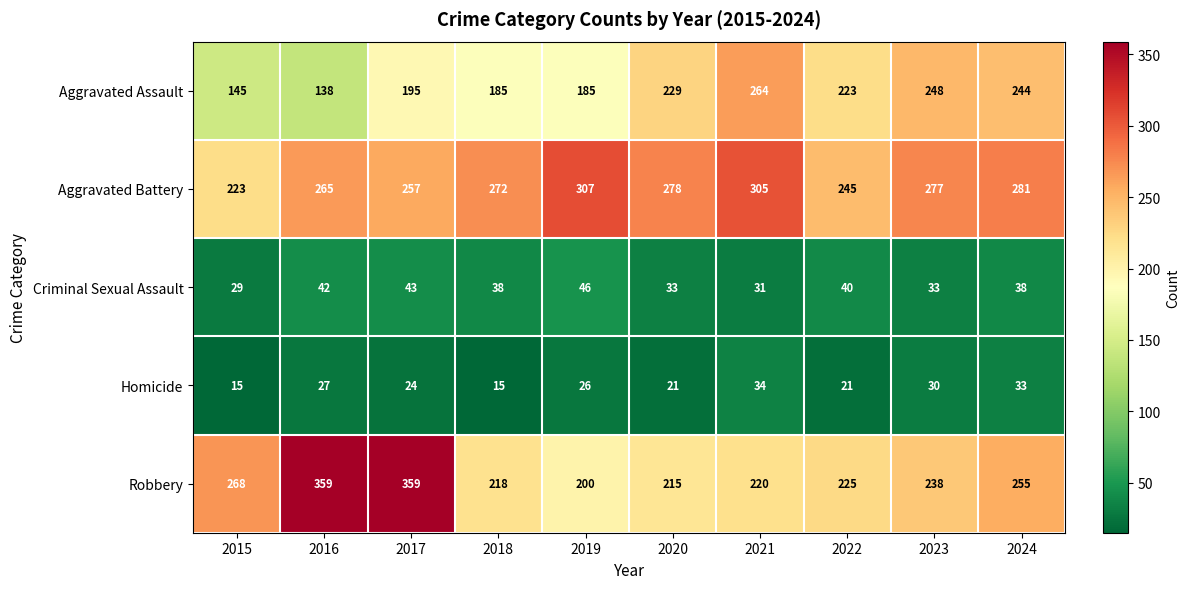

The value of Aggravated Assault at 2017 is 195. True or false?

True